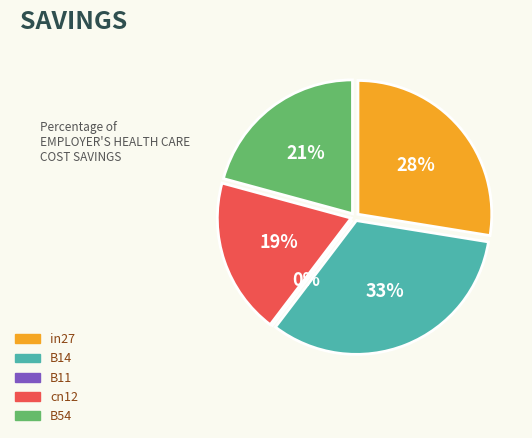

Is it true that cn12 is 19% of the pie?

True